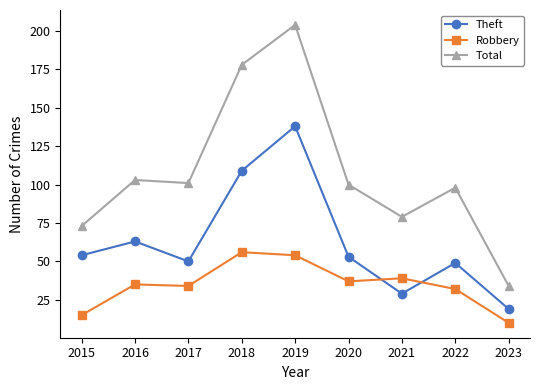

What is the minimum value for Robbery?

10